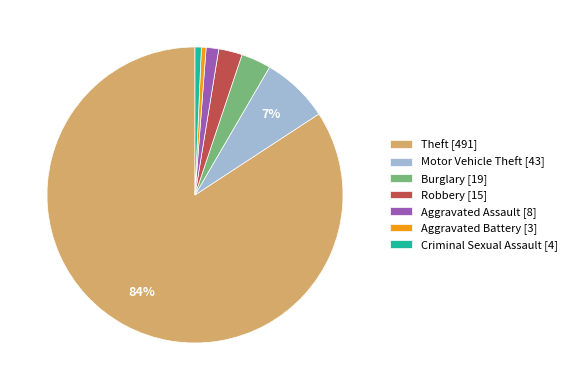

Is it true that Aggravated Assault is 1% of the pie?

True